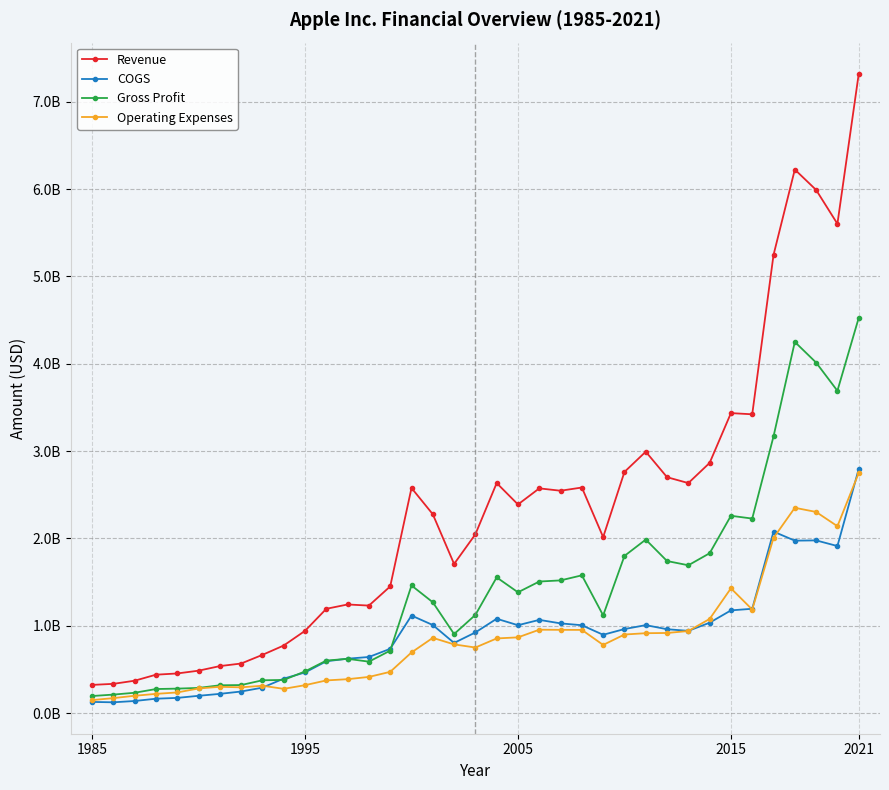

Reading left to right, extract all data points from this chart.

Revenue: 322400000	334400000	370400000	439200000	453400000	485200000	537700000	567300000	666300000	773500000	941500000	1193800000	1243500000	1230600000	1450400000	2577500000	2276900000	1707500000	2047300000	2633800000	2388800000	2573200000	2546100000	2582900000	2014908000	2761500000	2993300000	2701100000	2633700000	2864800000	3435092000	3421409000	5246354000	6224689000	5991065000	5603056000	7318286000
COGS: 127400000	123000000	138000000	164200000	173600000	197500000	219700000	246700000	291000000	394400000	464600000	592900000	622500000	642100000	735600000	1116500000	1008100000	803000000	923200000	1080000000	1006000000	1067000000	1026900000	1005700000	896271000	962100000	1006800000	960100000	941300000	1034600000	1175830000	1194236000	2078113000	1974293000	1977315000	1912578000	2793274000
Gross Profit: 195000000	211400000	232400000	275000000	279800000	287700000	318000000	320600000	375300000	379100000	476900000	600900000	621000000	588500000	714800000	1461000000	1268800000	904500000	1124100000	1553800000	1382800000	1506200000	1519200000	1577200000	1118637000	1799400000	1986500000	1741000000	1692400000	1830200000	2259262000	2227173000	3168241000	4250396000	4013750000	3690478000	4525012000
Operating Expenses: 148400000	171000000	198000000	219600000	236000000	281500000	300600000	294500000	312600000	277300000	319200000	373700000	387800000	413800000	471900000	694000000	861100000	786300000	750400000	854500000	866800000	954400000	953000000	952200000	780164000	899300000	914500000	917000000	939300000	1077700000	1428421000	1185377000	2005480000	2350807000	2303142000	2139897000	2748355000